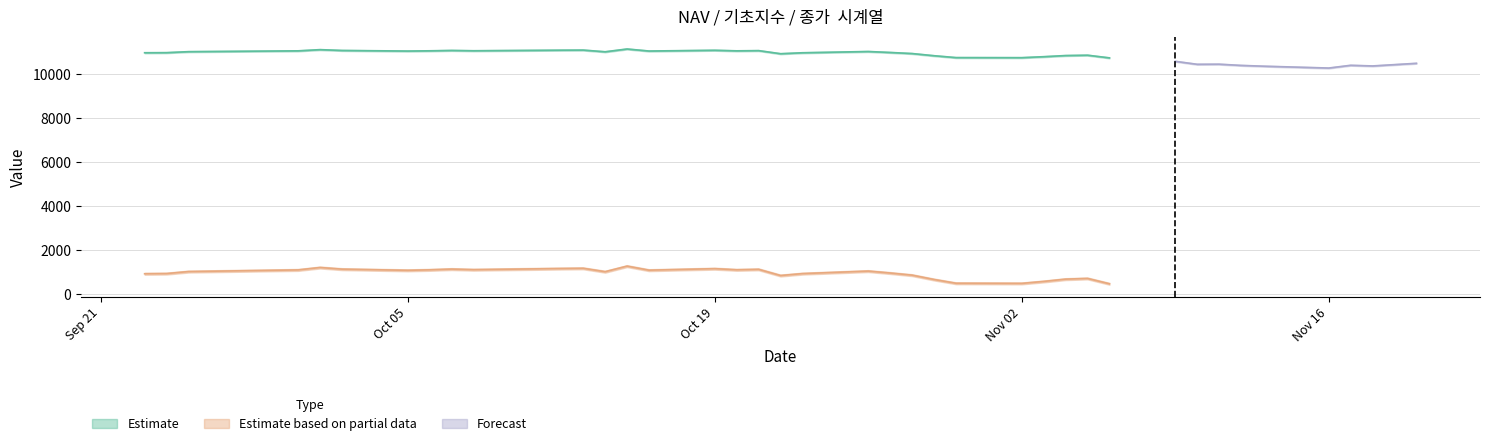

Is this an area chart (filled region under the line)?

No